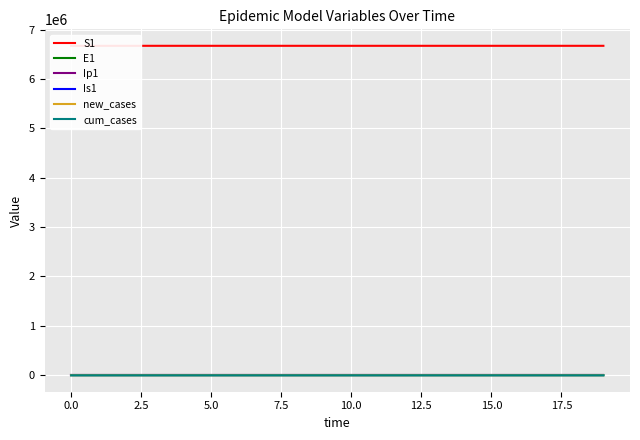

Is it true that S1 equals 2544221.9 at 20.0?

False